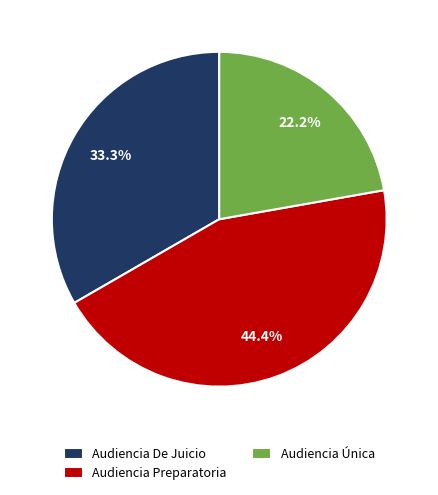

Between Audiencia Única and Audiencia De Juicio, which is larger?

Audiencia De Juicio